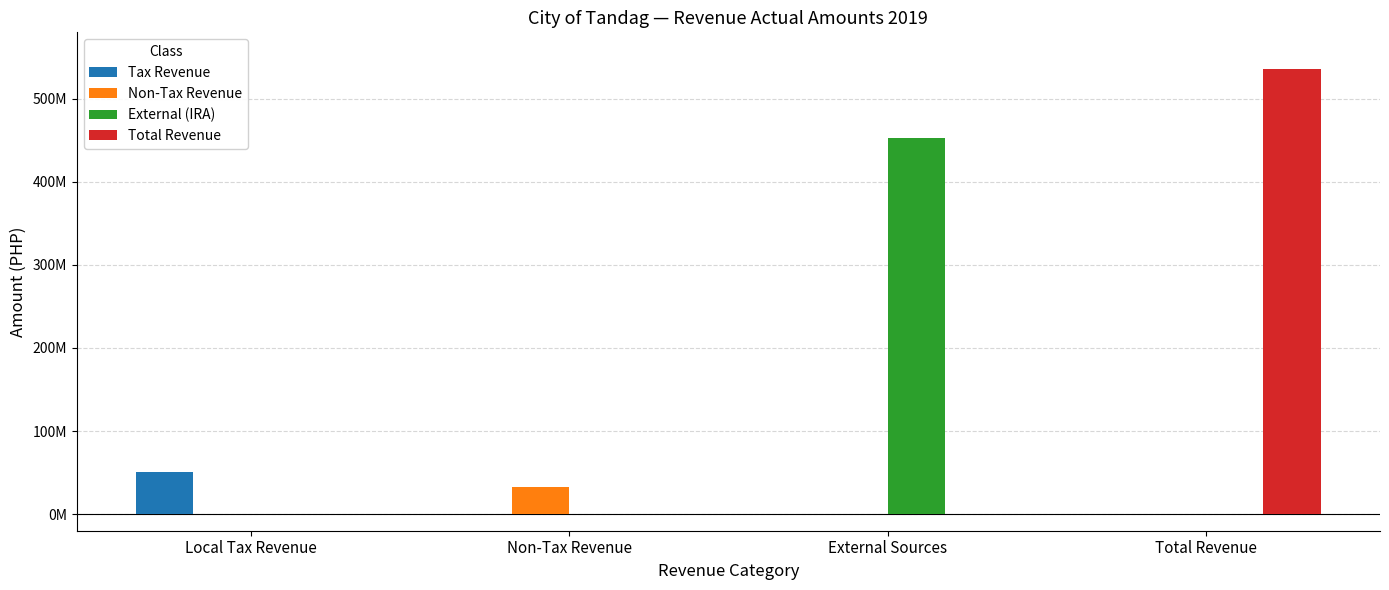

At which category does the chart reach its peak across all series?

Total Revenue